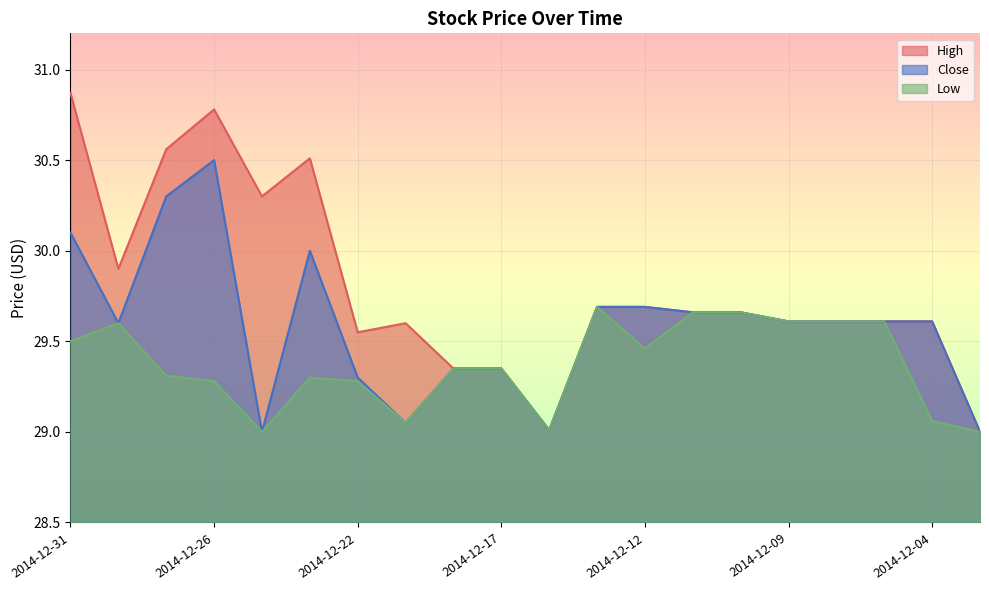

How many lines are shown in the chart?

3